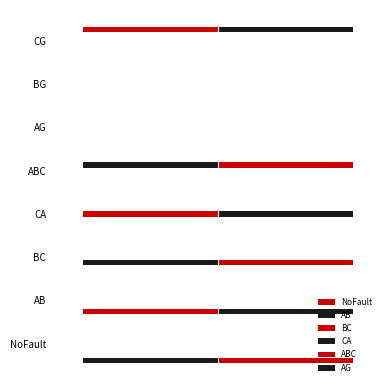

Count the number of data series in this chart.

6